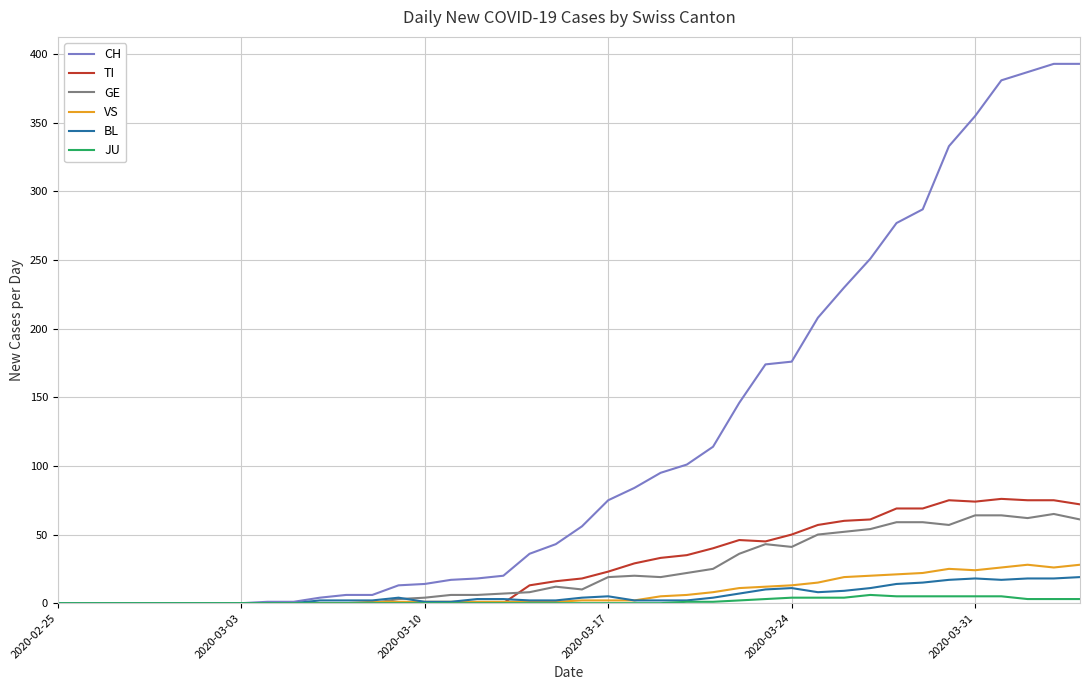

Which series has the largest total across all categories?

CH